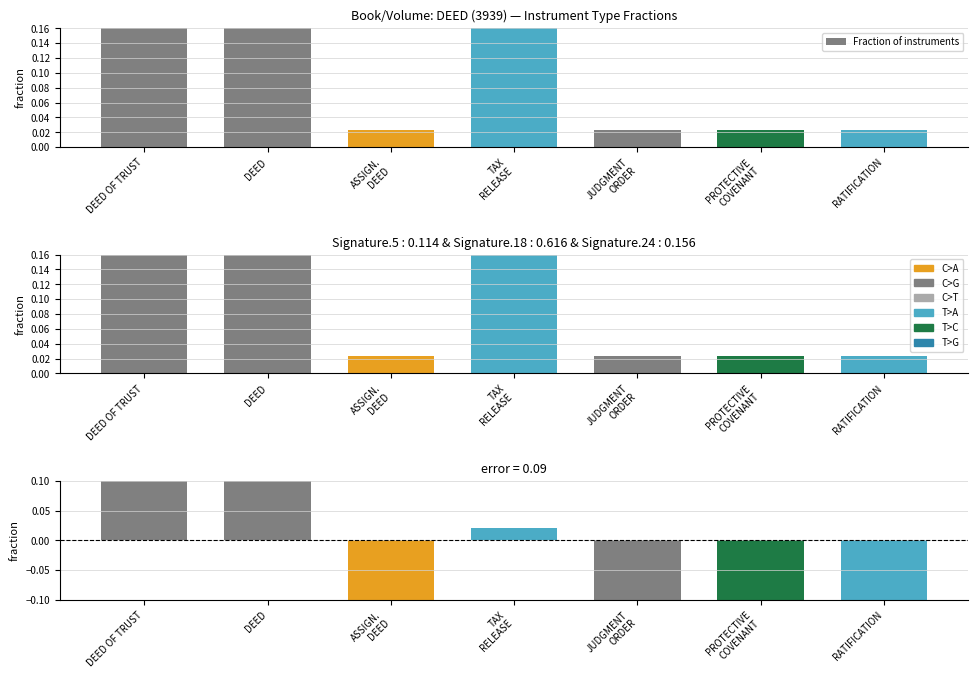

What is the label of the 2nd bar from the right?

PROTECTIVE
COVENANT